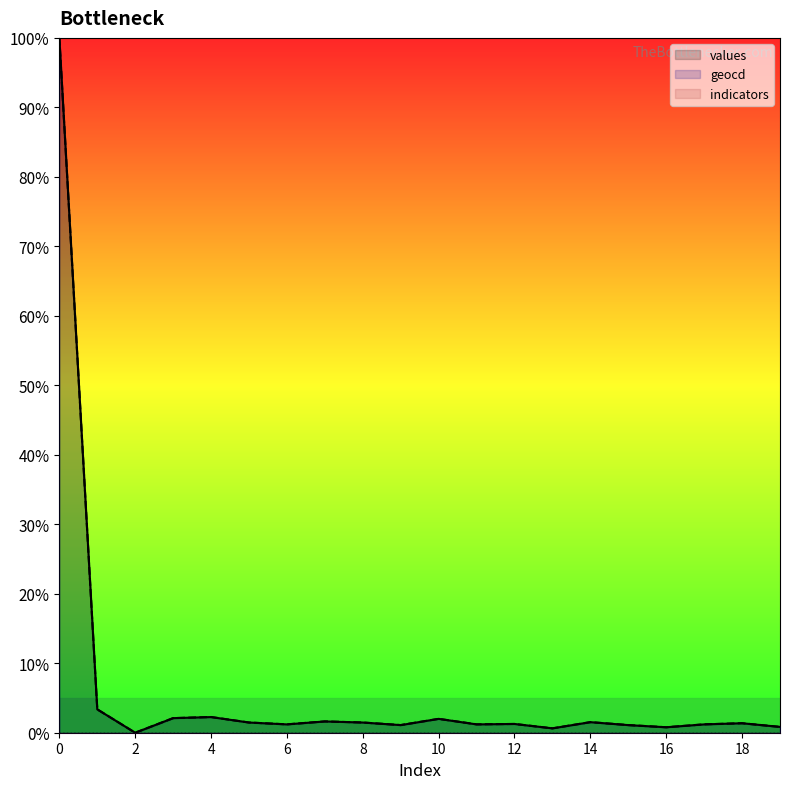

Which series changed the most between 0 and 12?

values